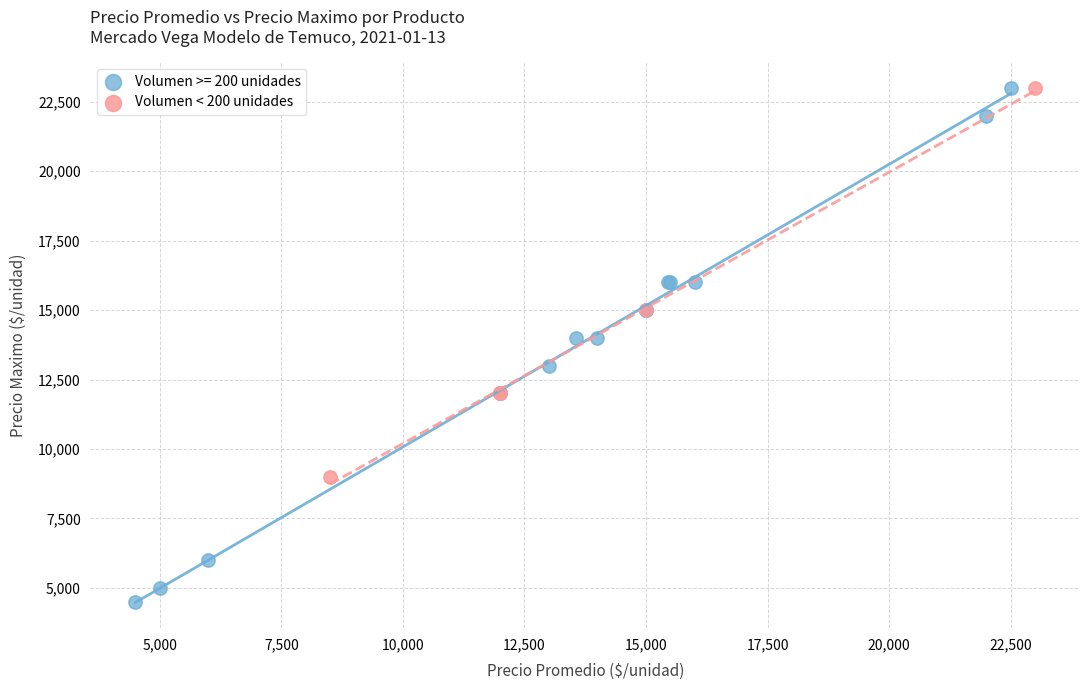

Which series has the widest spread of Y values?

Volumen >= 200 unidades